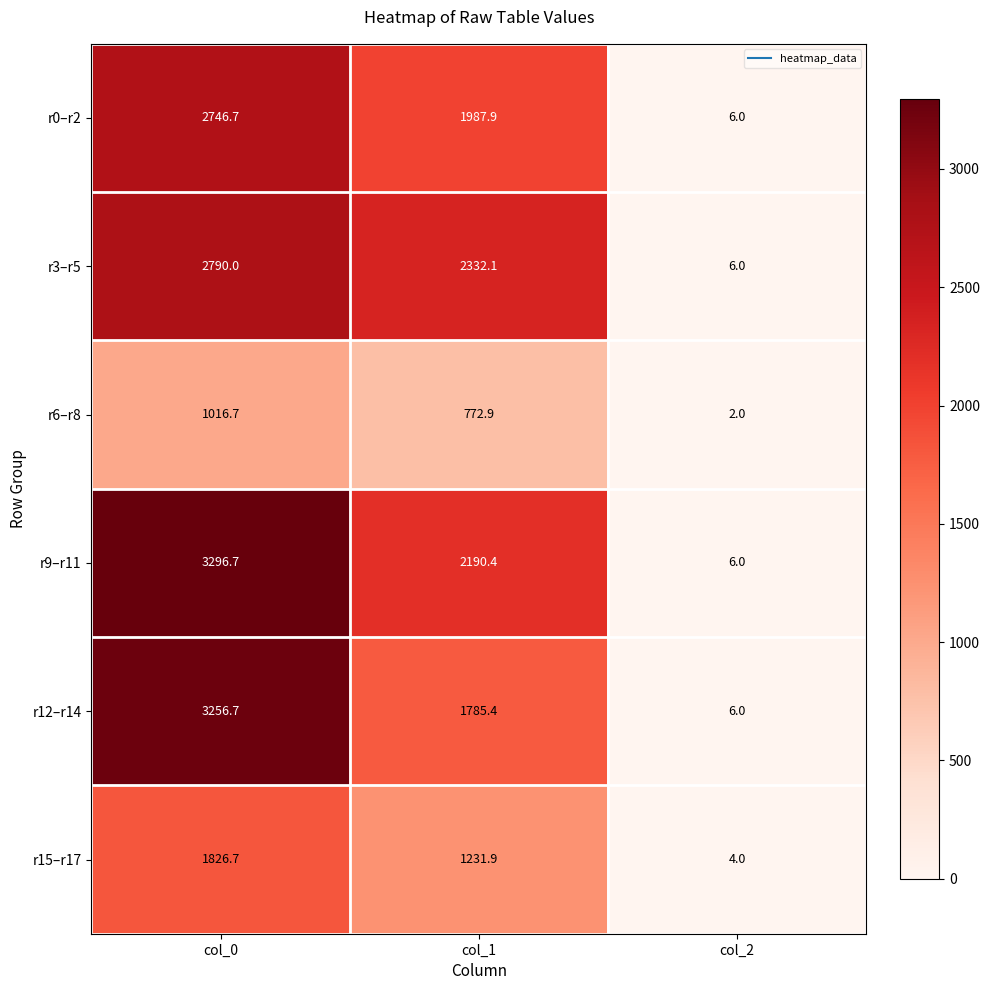

Rank the series by their maximum value, from lowest to highest.

r6–r8, r15–r17, r0–r2, r3–r5, r12–r14, r9–r11